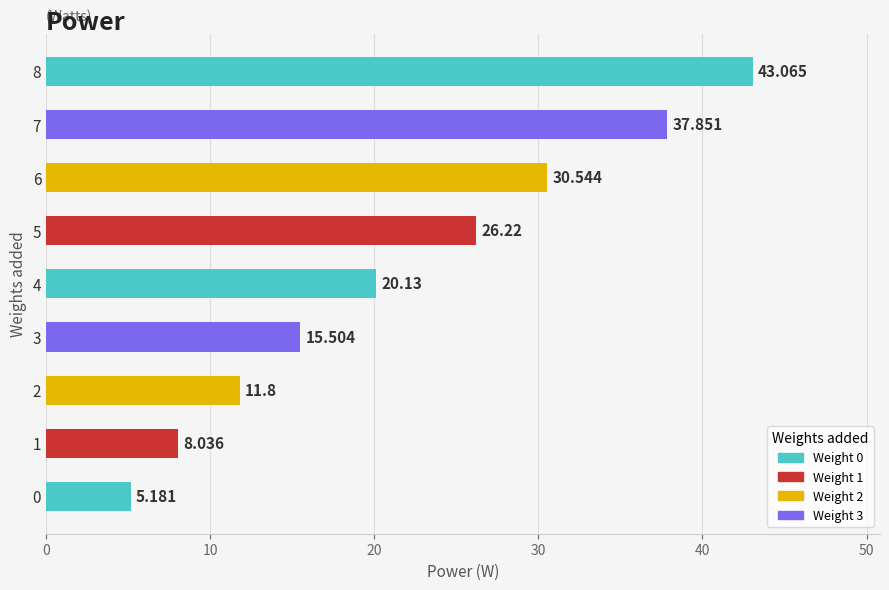

Does the chart contain stacked bars?

No